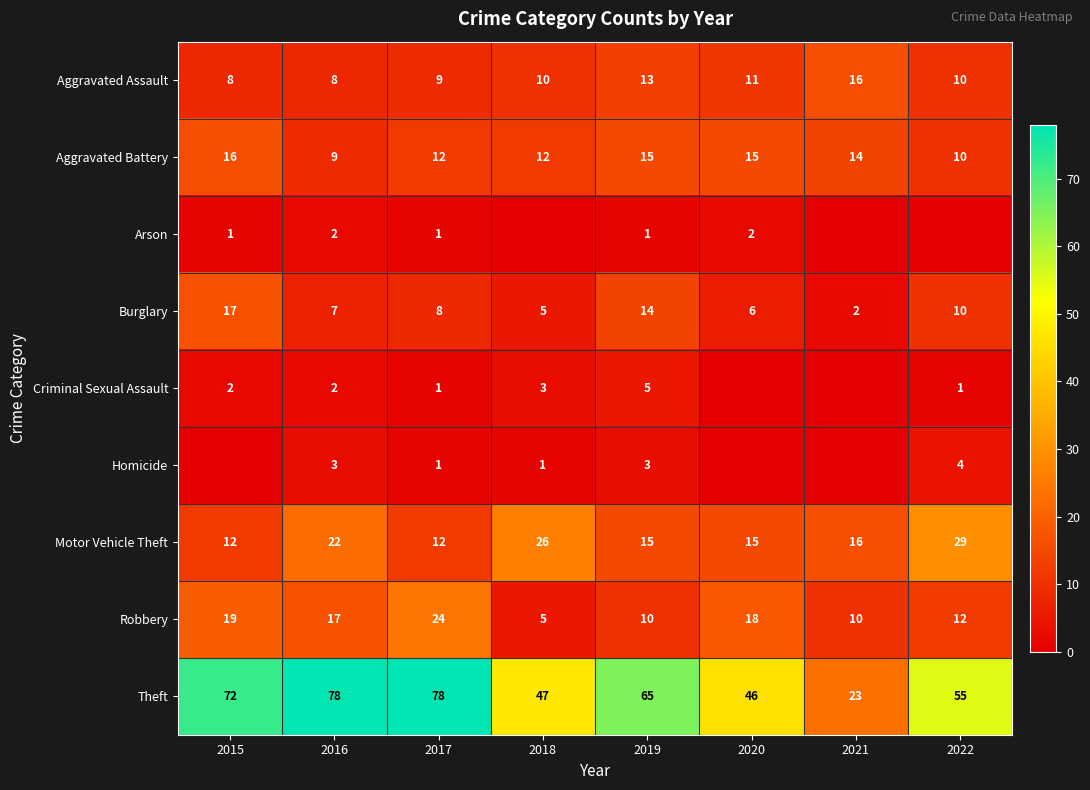

What is the sum of all Aggravated Assault values?

85